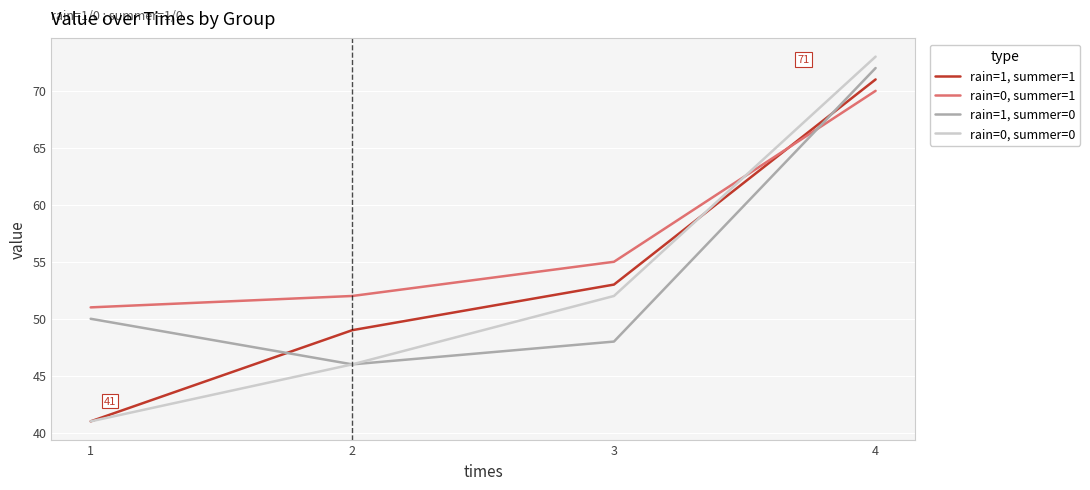

Which series changed the most between 1 and 3?

rain=1, summer=1